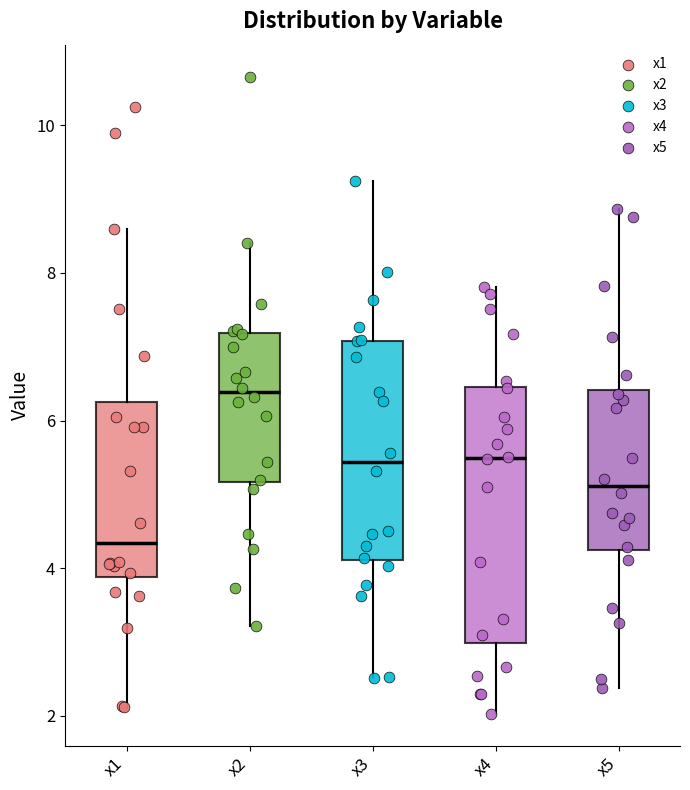

Where does the lower whisker of the box for x4 end on the y-axis? The values are not printed on the chart, so give them approximately, as read against the axis.

2.0